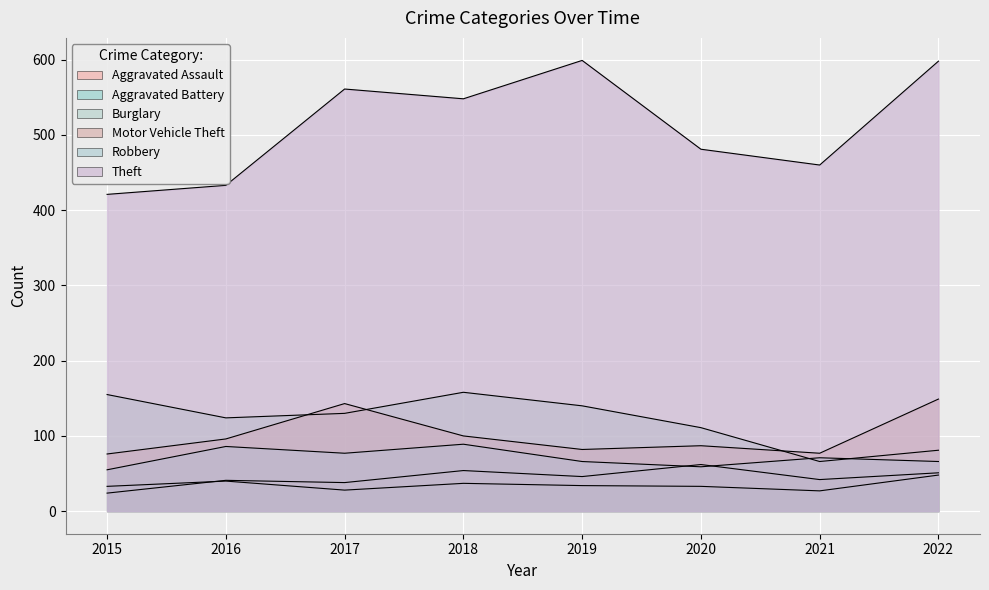

How many values in the Motor Vehicle Theft series are below 96?

4